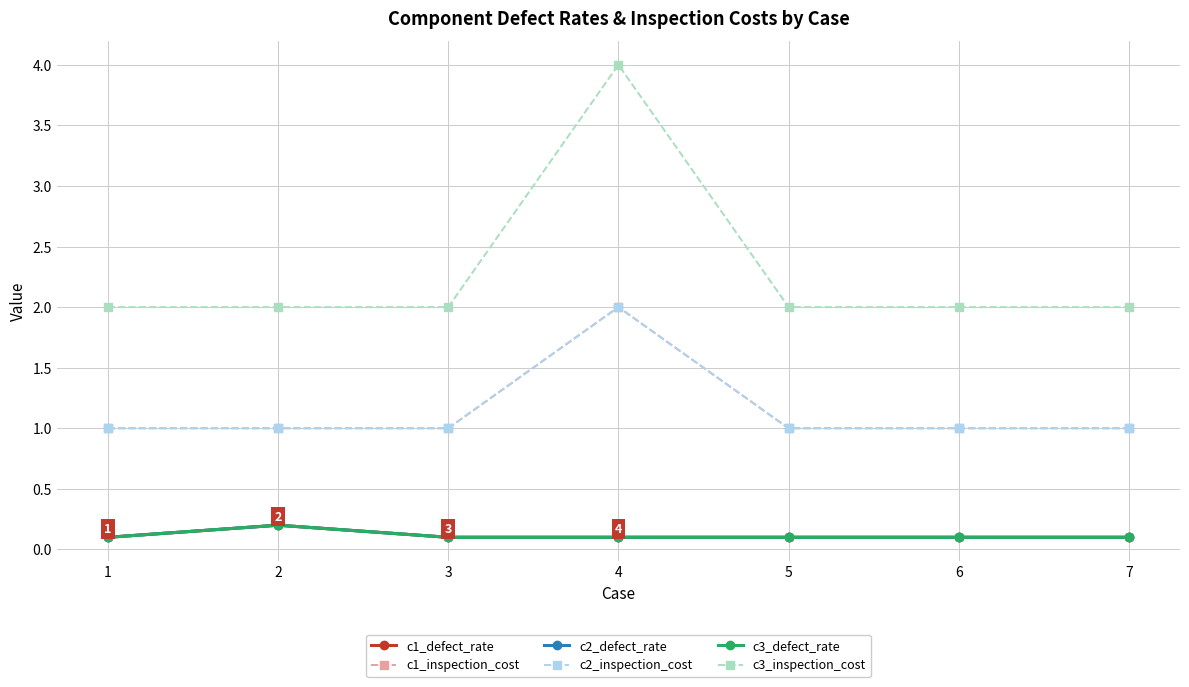

True or false: c1_inspection_cost has more than 0 points higher than both neighbors.

True